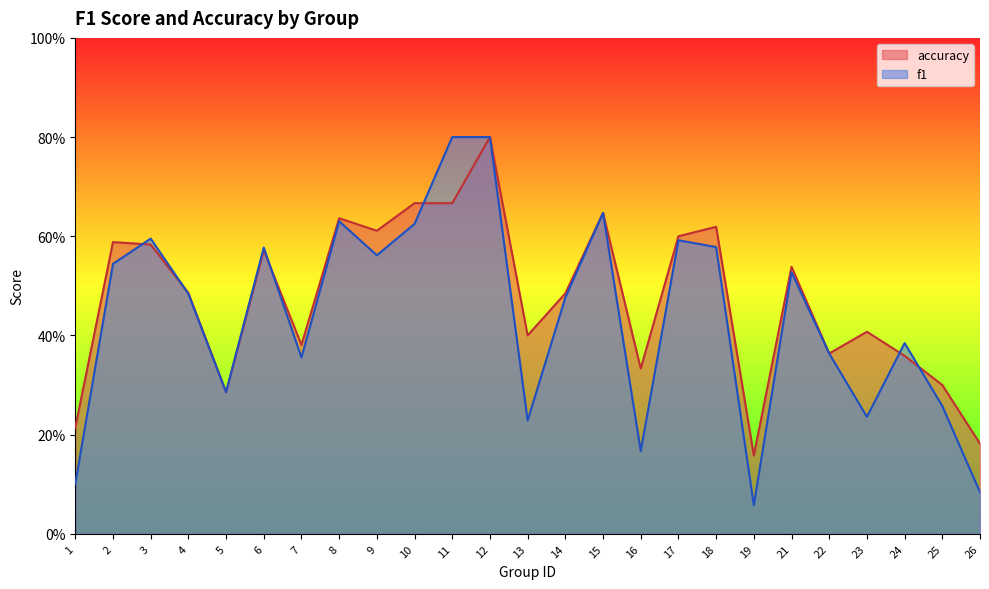

Which category has the highest value across all series?

11